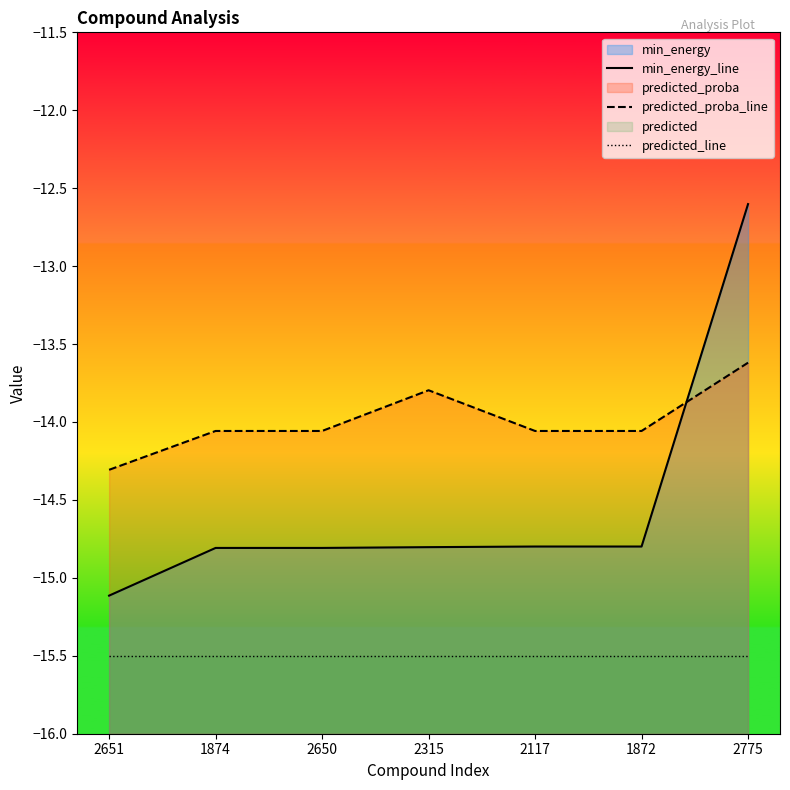

Which series has the largest total across all categories?

predicted_proba_line